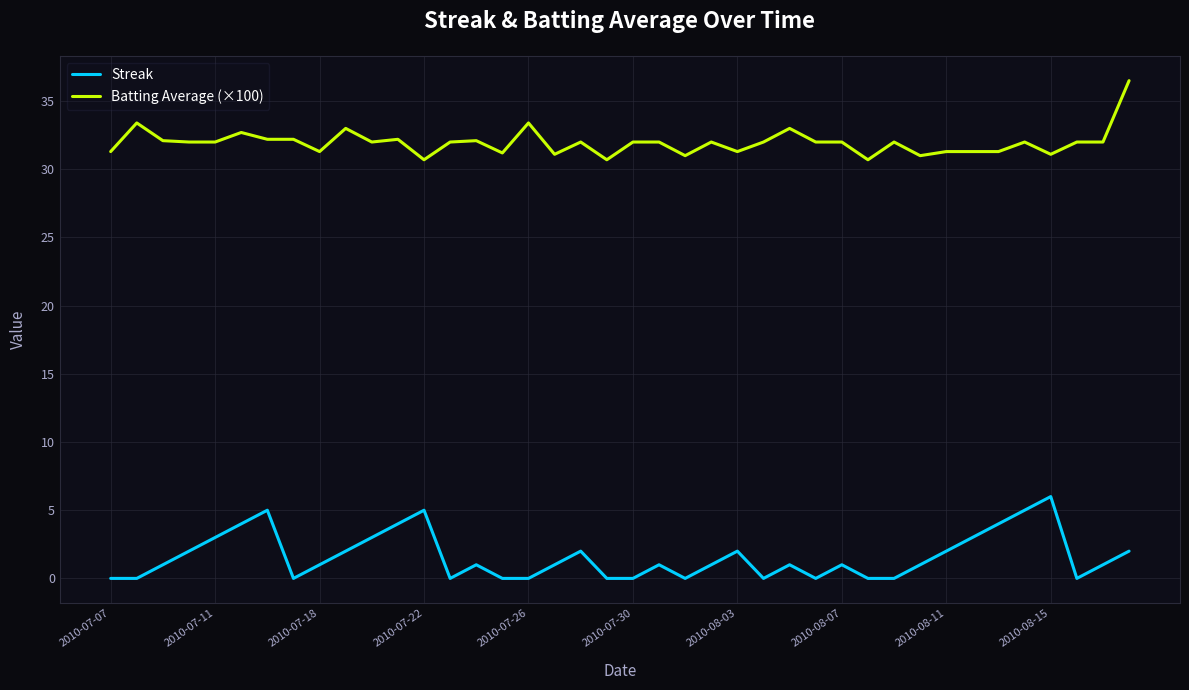

What is the difference between the maximum and minimum values in the Streak series?

6.0